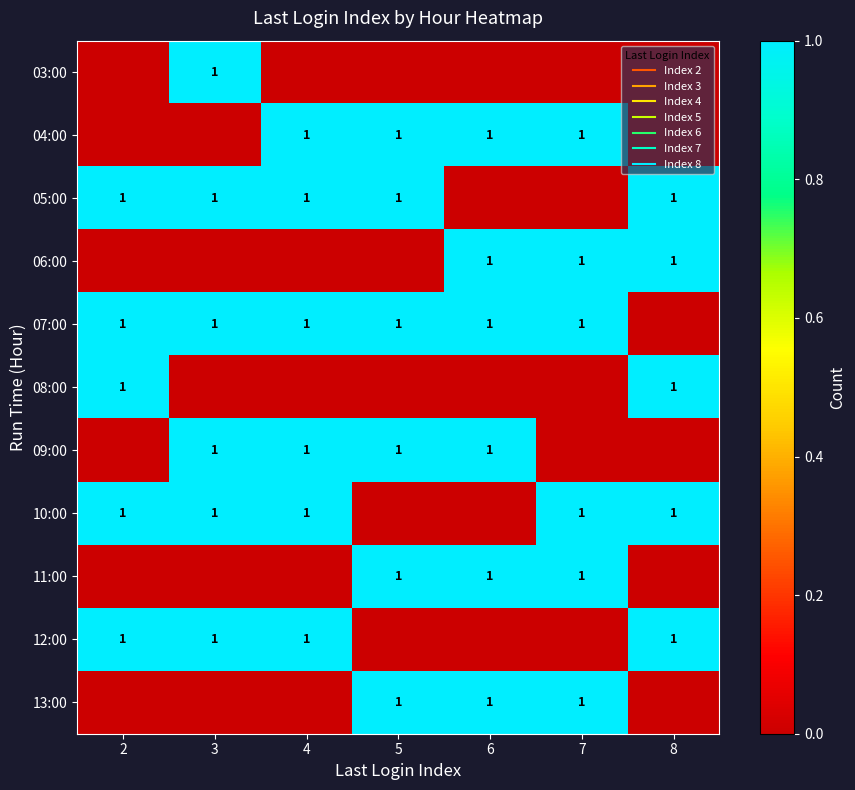

What is the difference between the maximum and minimum values in the 11:00 series?

1